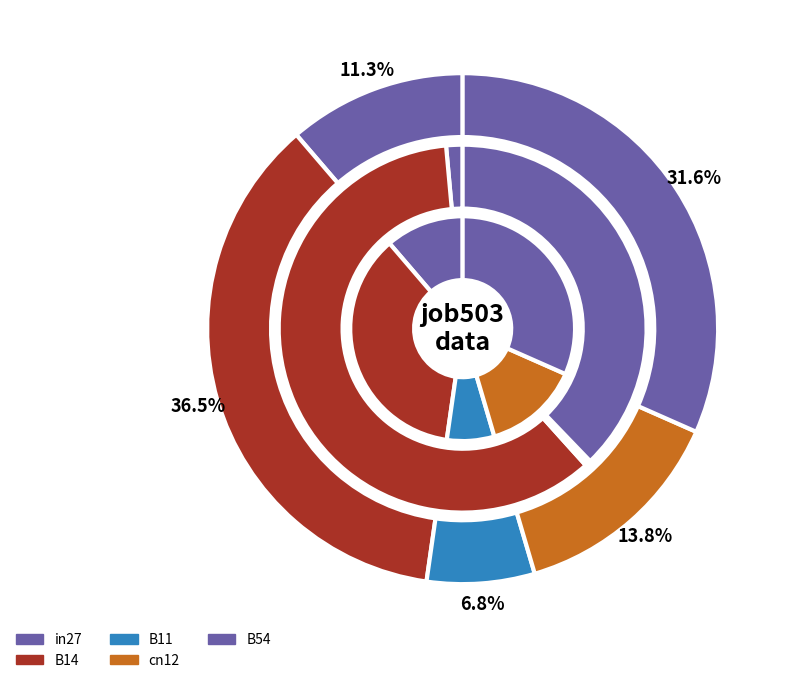

Is it true that B54 is 23% of the pie?

False